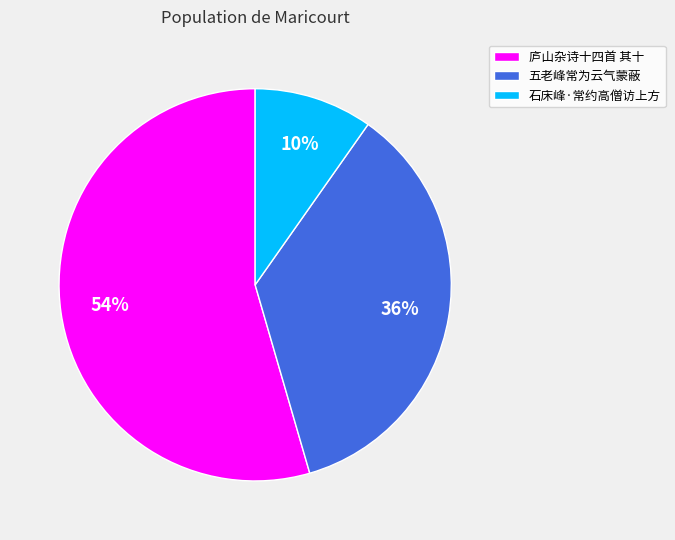

Is the sum of 庐山杂诗十四首 其十 and 五老峰常为云气蒙蔽 greater than half?

Yes